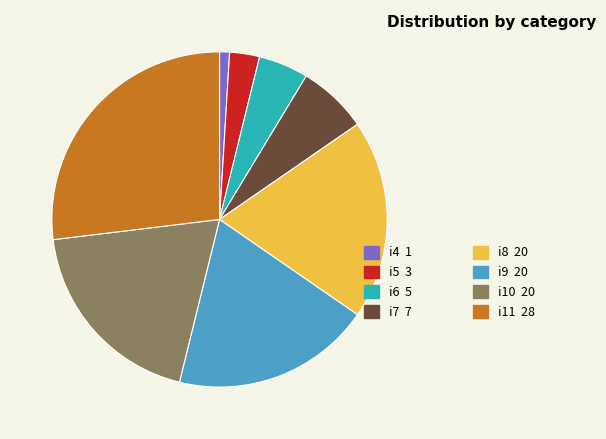

Is there a majority slice in this chart?

No